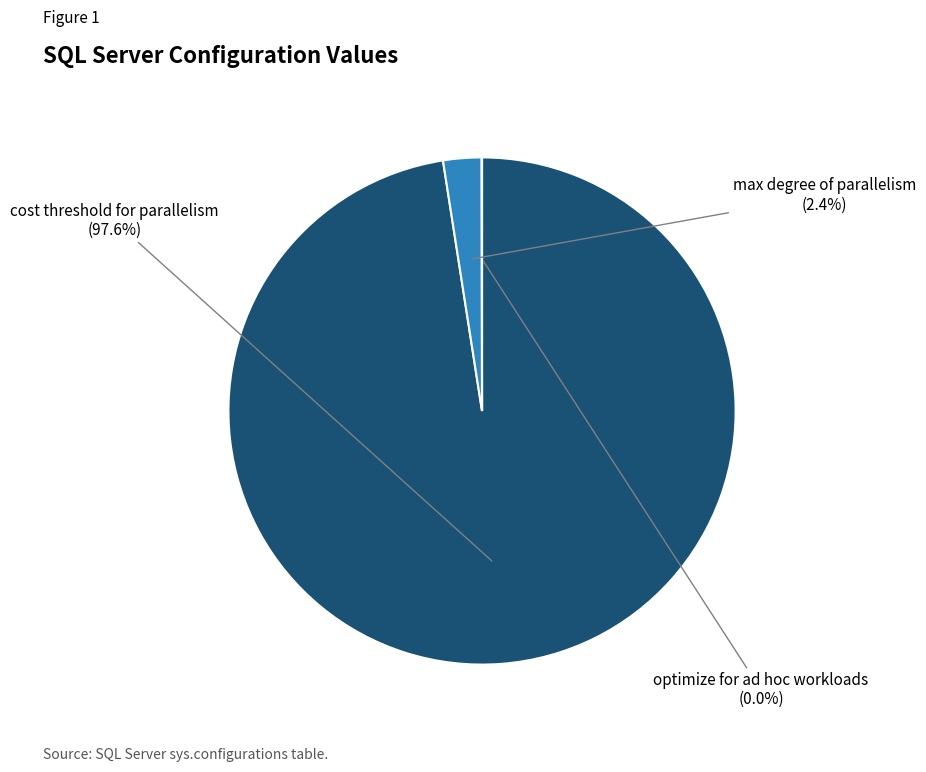

True or false: cost threshold for parallelism accounts for 98% of the total.

True